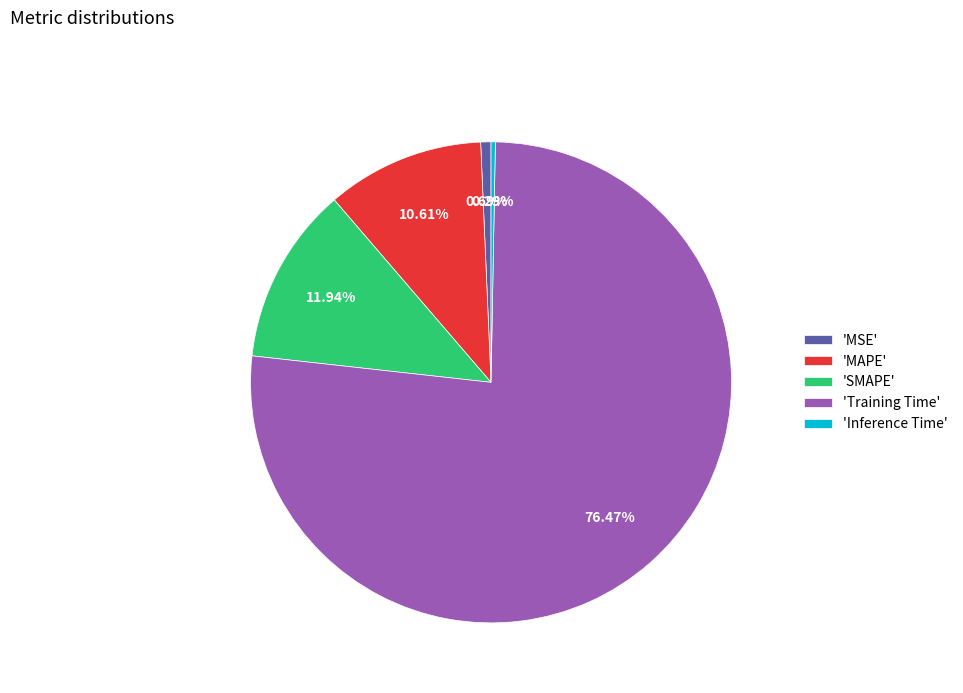

To the nearest percent, what is the difference between the largest and smallest slice percentages?

76%